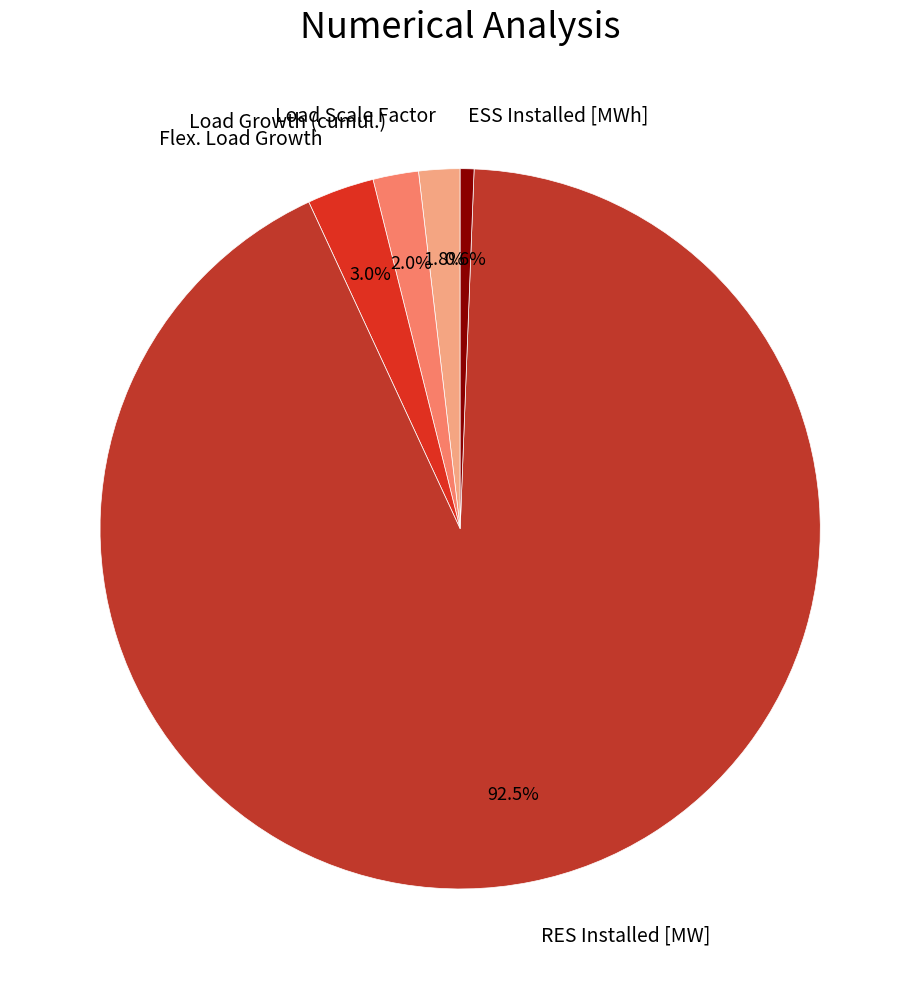

Count the number of slices in the pie.

5